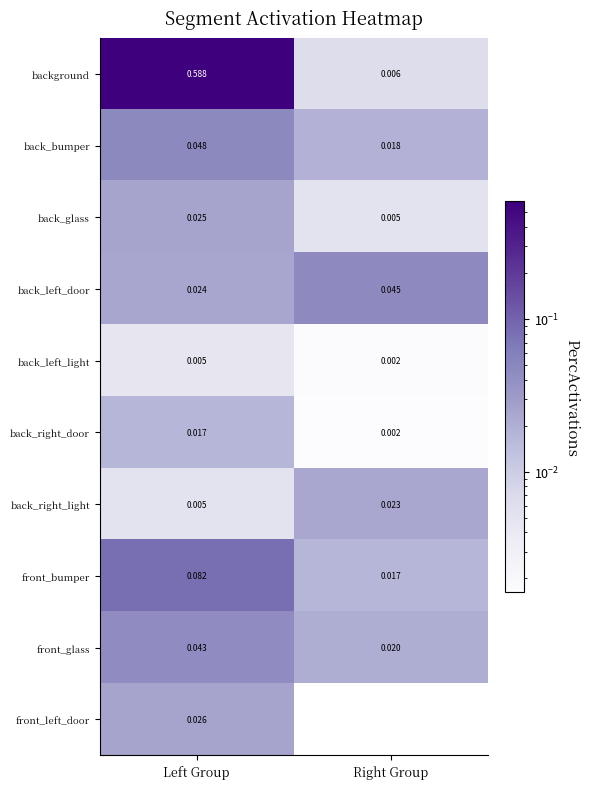

Is the value of back_bumper at Left Group greater than the value of front_left_door at Left Group?

Yes